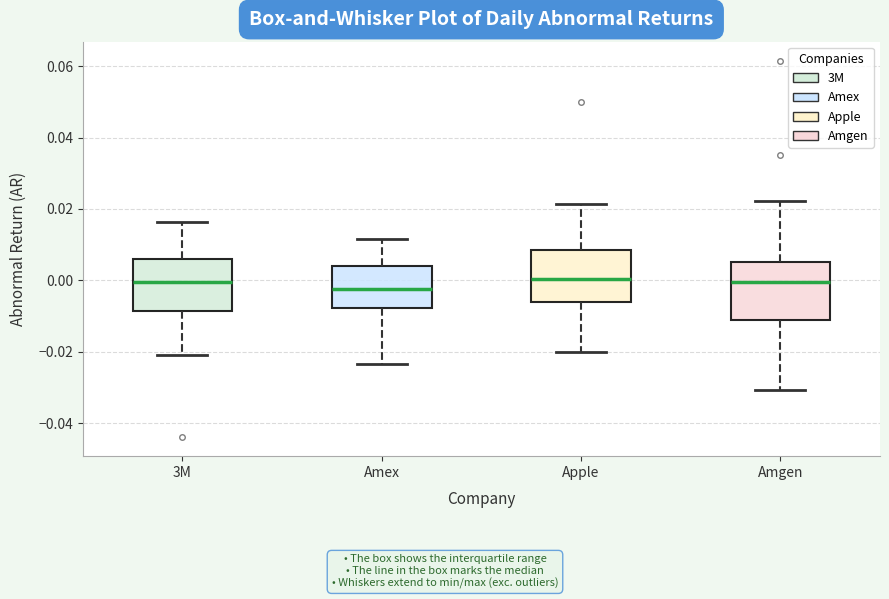

Reading left to right, transcribe this box plot: for each box, give where its median line is, the range the box spans, and where its two whiskers end, as read against the y-axis. The values are not printed on the chart, so give them approximately, as read against the axis.

3M: median 0.000, box -0.008 to 0.006, whiskers -0.020 to 0.016
Amex: median -0.002, box -0.008 to 0.004, whiskers -0.024 to 0.012
Apple: median 0.000, box -0.006 to 0.008, whiskers -0.020 to 0.022
Amgen: median 0.000, box -0.012 to 0.006, whiskers -0.030 to 0.022